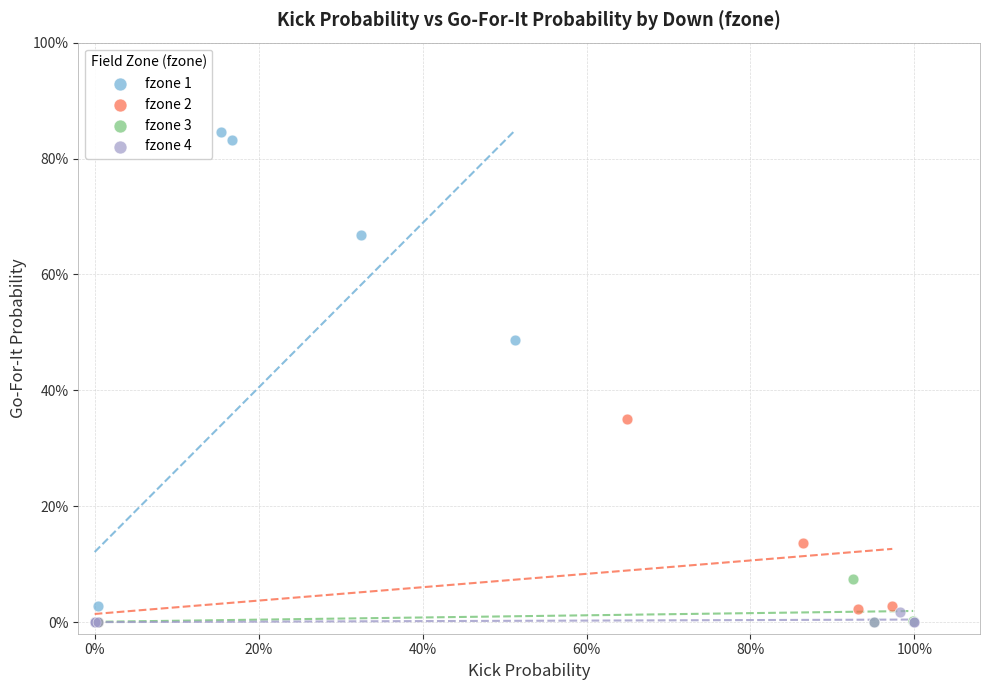

What are all the series names shown in the legend?

fzone 1, fzone 2, fzone 3, fzone 4